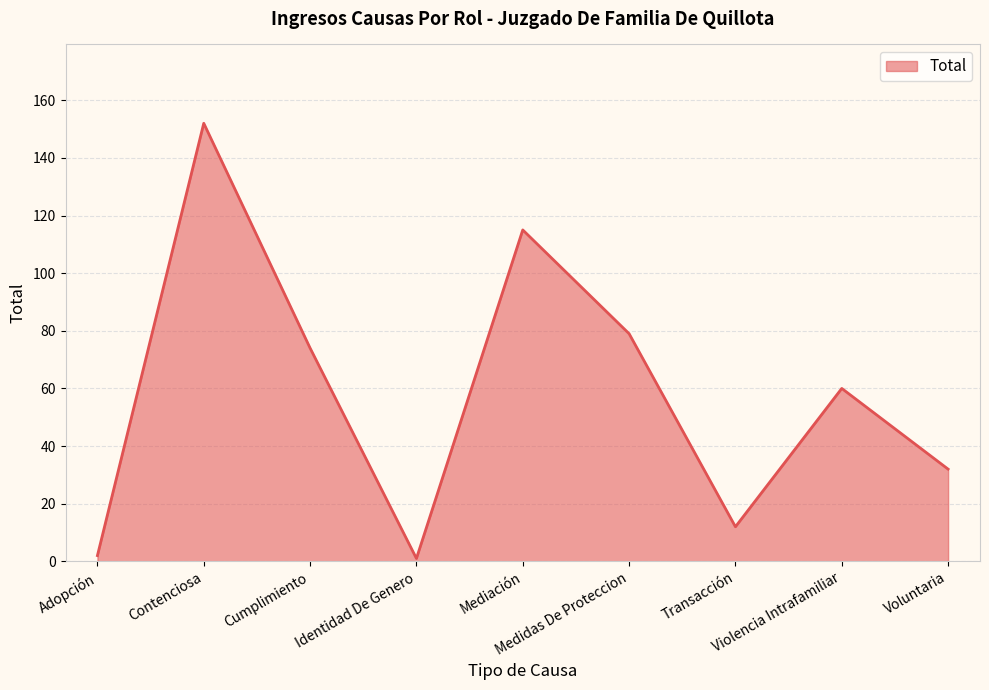

What is the difference between the maximum and minimum values?

151